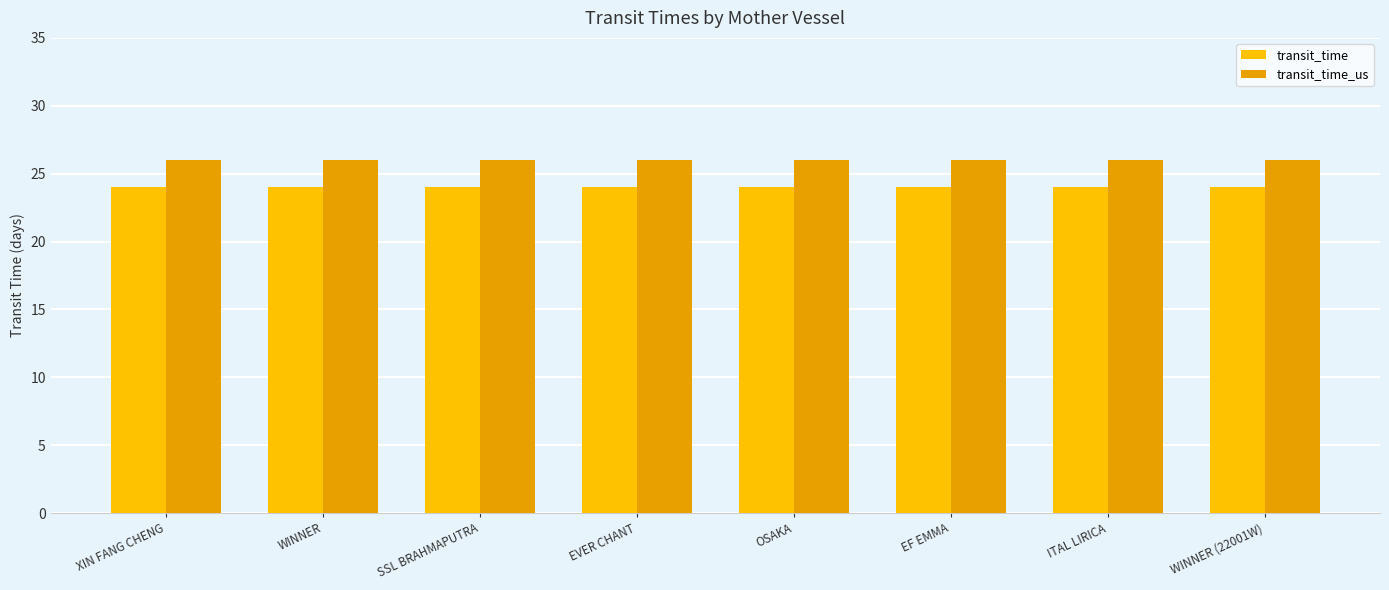

What is the smallest value displayed?

24